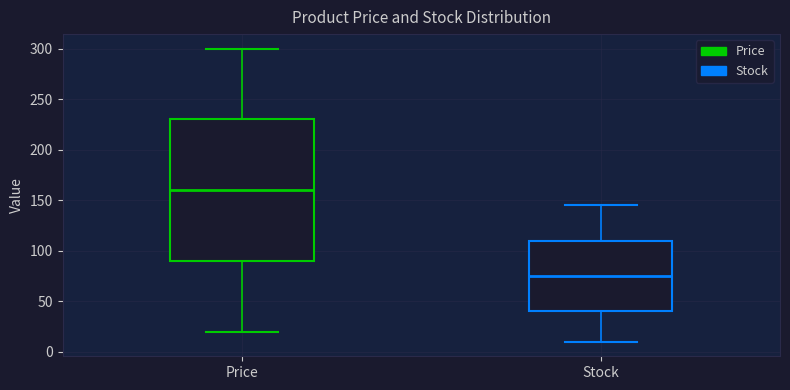

Reading left to right, read every box against the y-axis: the position of its median line, the range the box covers, and the ends of its whiskers. The values are not printed on the chart, so give them approximately, as read against the axis.

Price: median 160, box 90 to 230, whiskers 20 to 300
Stock: median 75, box 40 to 110, whiskers 10 to 145